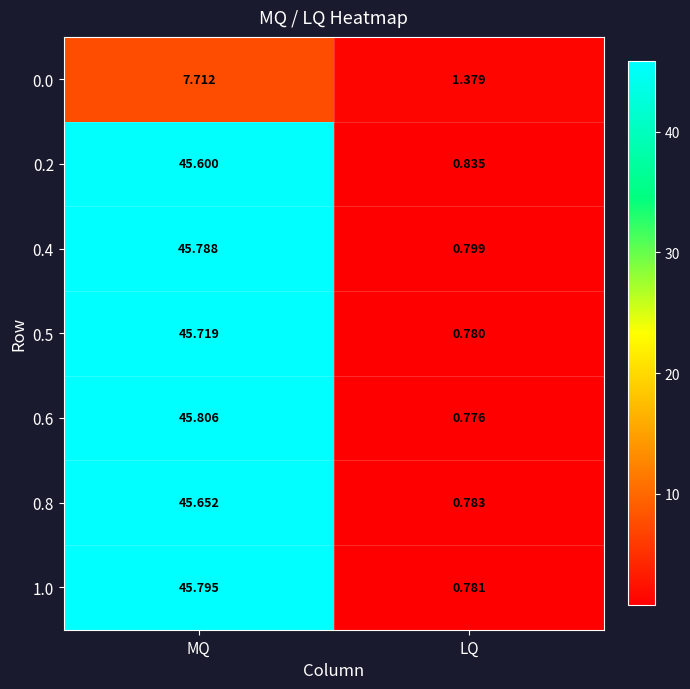

List the series in order of their peak value, lowest first.

0.0, 0.2, 0.8, 0.5, 0.4, 1.0, 0.6